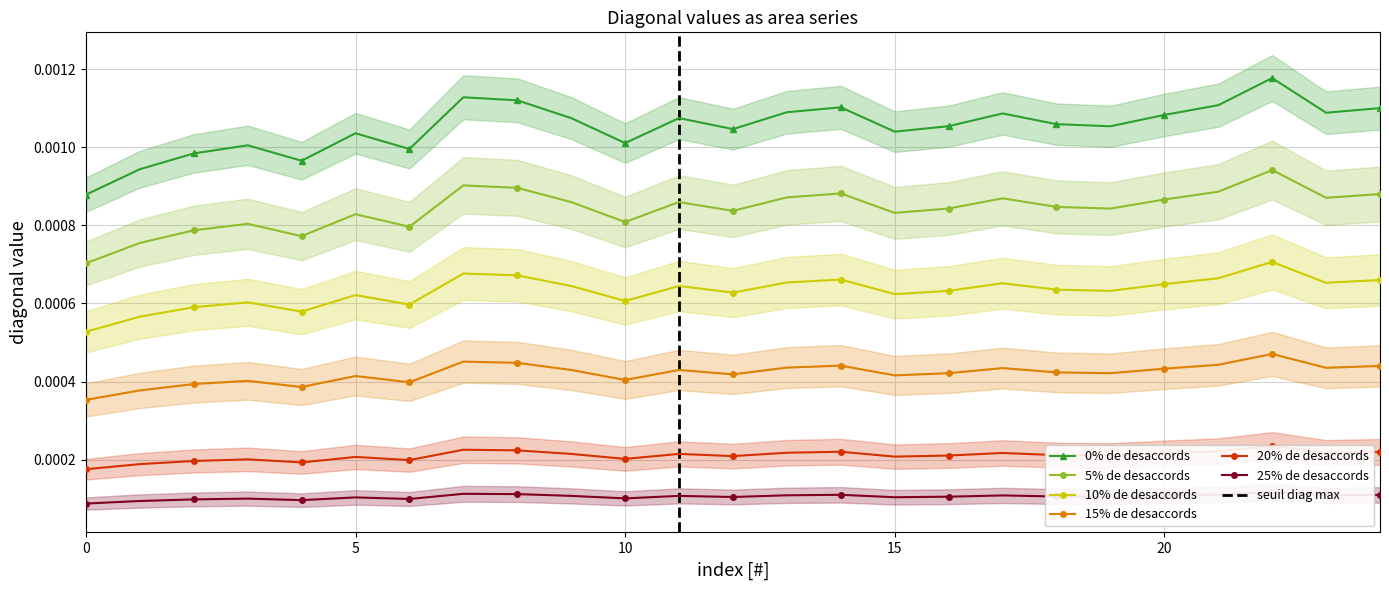

Which series changed the most between 7 and 16?

0% de desaccords